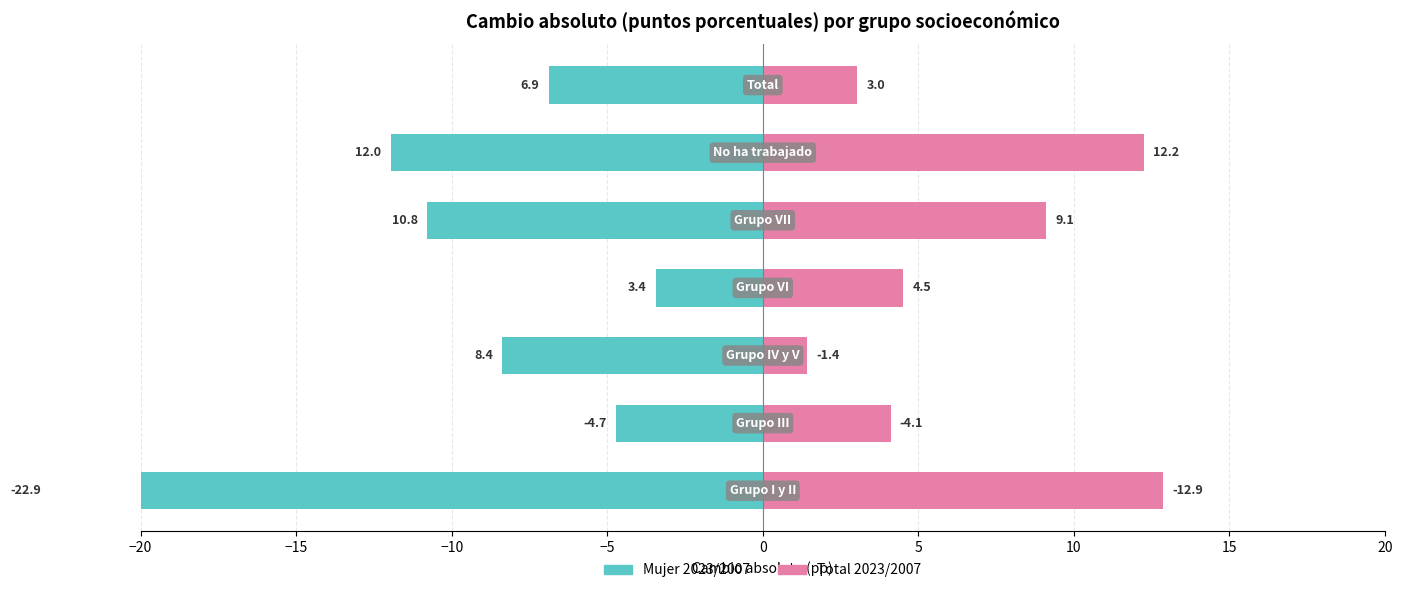

At 10, list the series in order from largest to smallest.

Total 2023/2007, Mujer 2023/2007